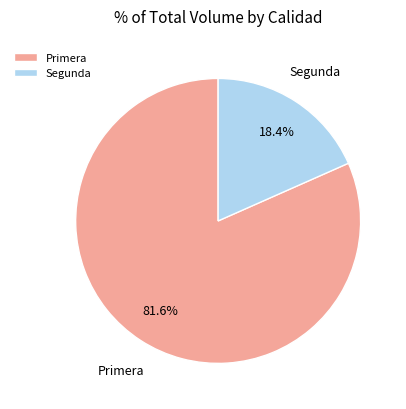

What is the majority slice?

Primera